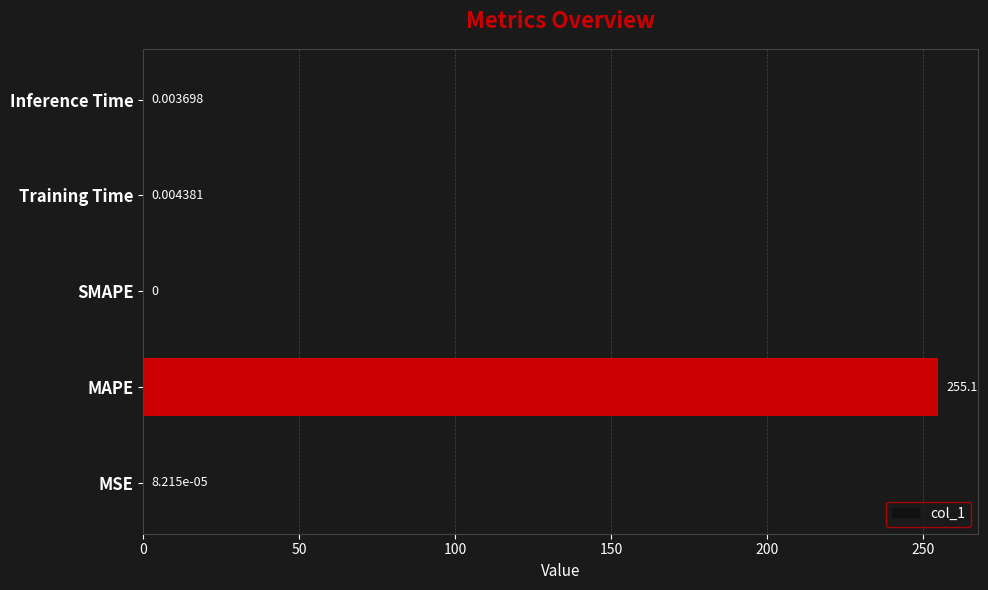

How many distinct data groups are displayed?

1